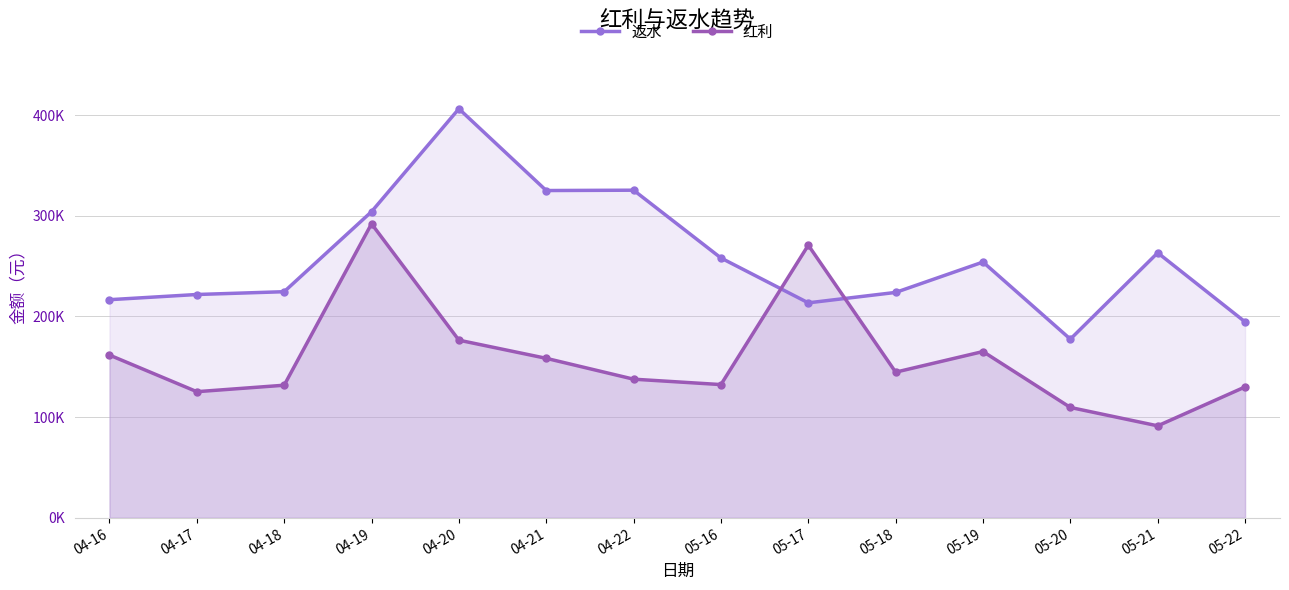

What are all the series names shown in the legend?

返水, 红利